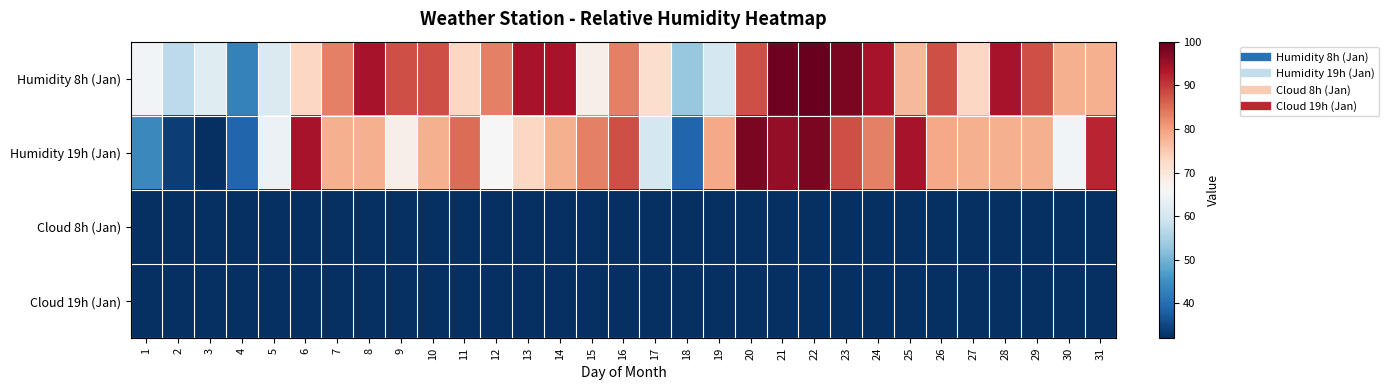

Reading left to right, what are all the values shown in this chart?

Humidity 8h (Jan): 1=65	2=57	3=62	4=43	5=61	6=73	7=83	8=94	9=88	10=88	11=73	12=83	13=94	14=94	15=68	16=83	17=72	18=53	19=60	20=88	21=99	22=100	23=98	24=94	25=77	26=88	27=73	28=94	29=88	30=78	31=78
Humidity 19h (Jan): 1=44	2=34	3=32	4=39	5=64	6=94	7=78	8=78	9=68	10=78	11=85	12=66	13=73	14=78	15=83	16=88	17=60	18=39	19=79	20=98	21=96	22=98	23=88	24=83	25=94	26=79	27=78	28=78	29=78	30=65	31=92
Cloud 8h (Jan): 1=9	2=3	3=4	4=2	5=5	6=8	7=10	8=10	9=10	10=10	11=9	12=10	13=10	14=10	15=7	16=3	17=5	18=2	19=4	20=10	21=10	22=10	23=10	24=10	25=10	26=10	27=8	28=10	29=9	30=7	31=8
Cloud 19h (Jan): 1=8	2=2	3=2	4=2	5=10	6=10	7=10	8=10	9=10	10=7	11=10	12=6	13=4	14=10	15=4	16=6	17=1	18=6	19=4	20=10	21=10	22=10	23=3	24=10	25=10	26=7	27=10	28=7	29=10	30=1	31=10